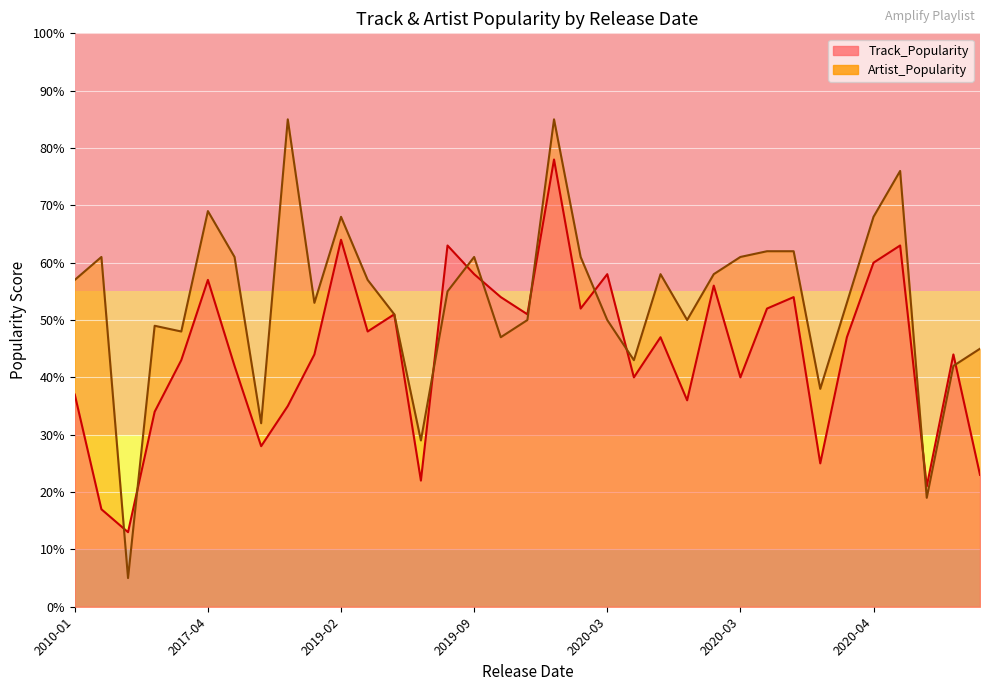

What are all the series names shown in the legend?

Track_Popularity, Artist_Popularity